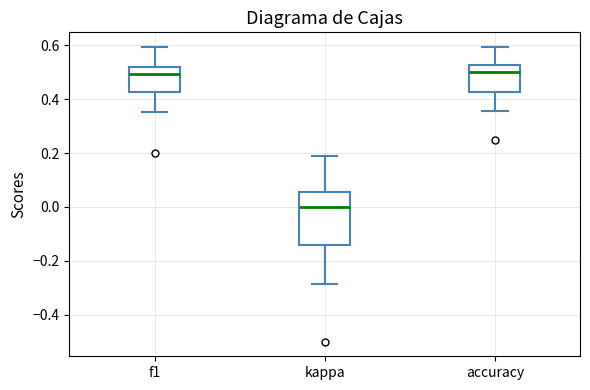

Where does the upper whisker of the box for f1 end on the y-axis? The values are not printed on the chart, so give them approximately, as read against the axis.

0.60